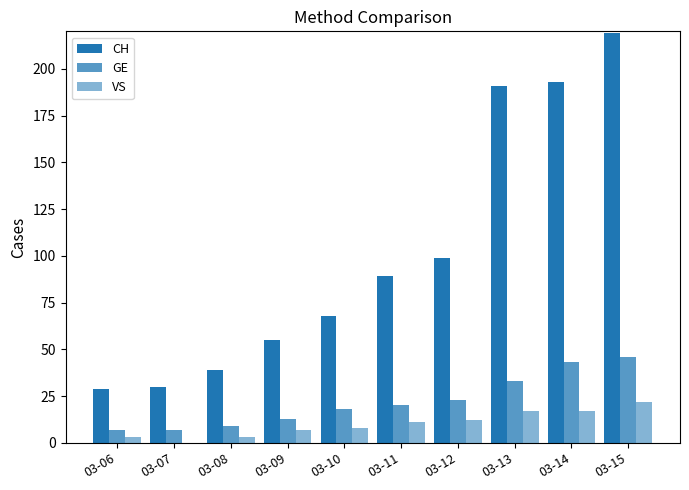

Count the number of categories in the chart.

10